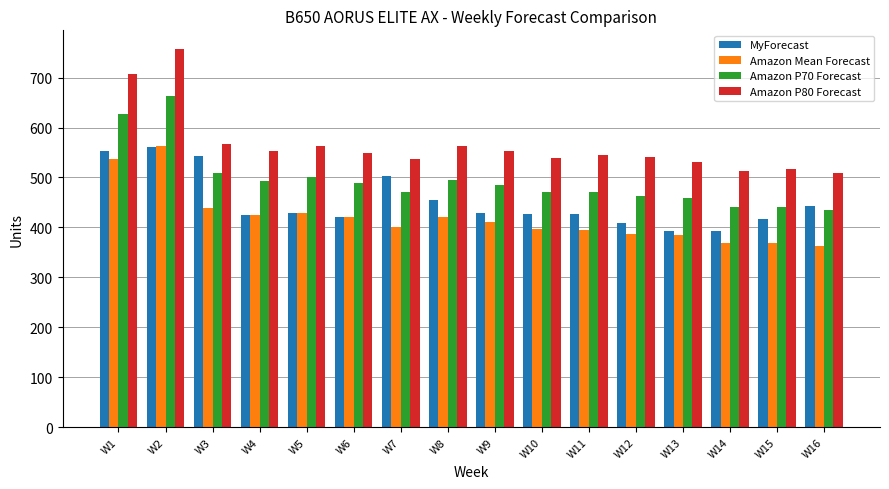

At which category is the sum across all series the highest?

W2